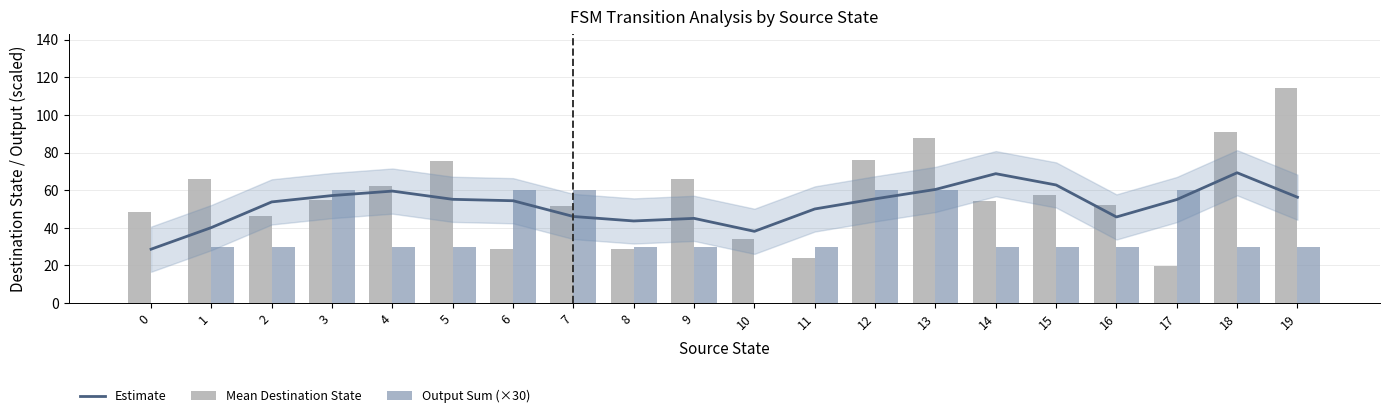

What is the minimum value for Estimate?

28.6